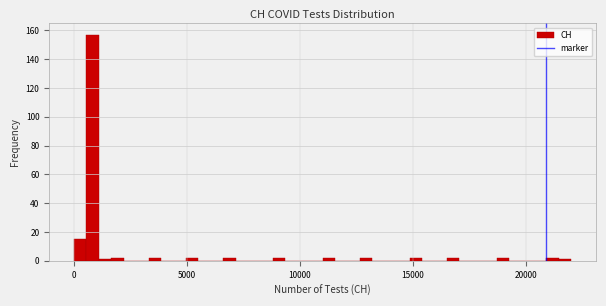

Read against the x-axis, roughly where is the centre of the tallest bar?

1000